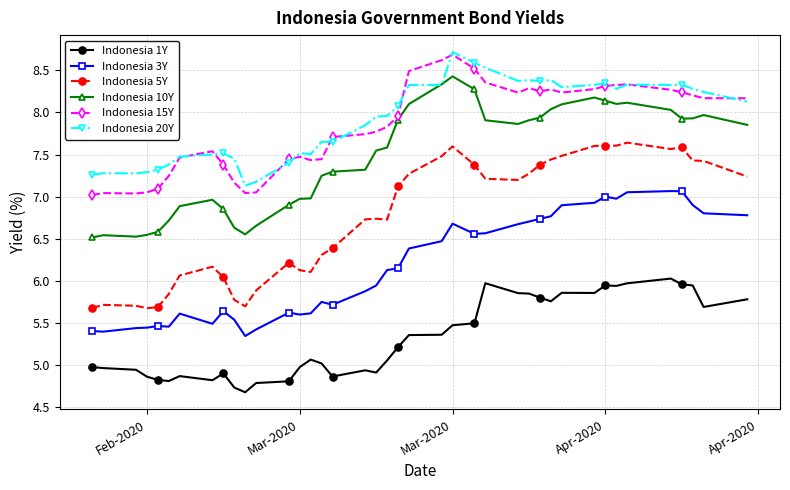

What is the value of the Indonesia 15Y point at the 26th from the left?

8.4